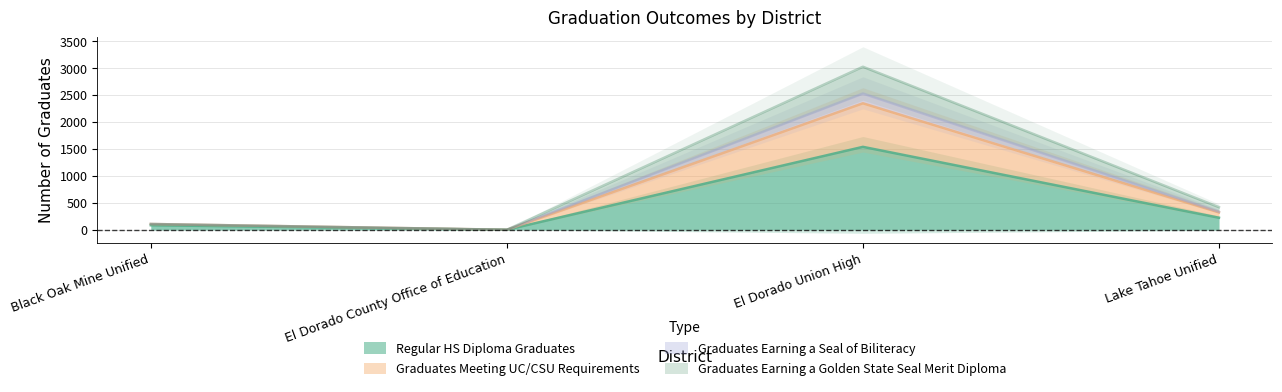

Which label corresponds to the largest value in the chart?

El Dorado Union High